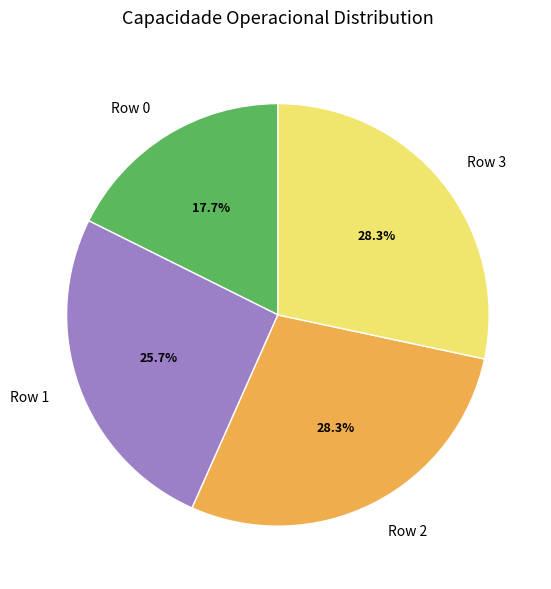

To the nearest percent, what is the difference between the largest and smallest slice percentages?

11%